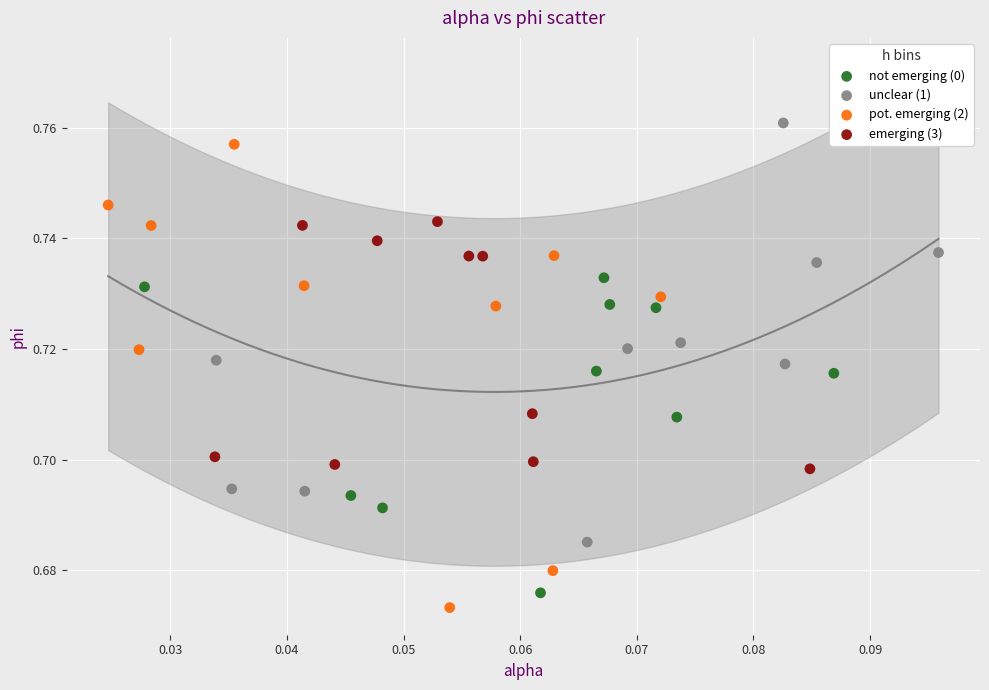

Which series has the widest spread of Y values?

pot. emerging (2)